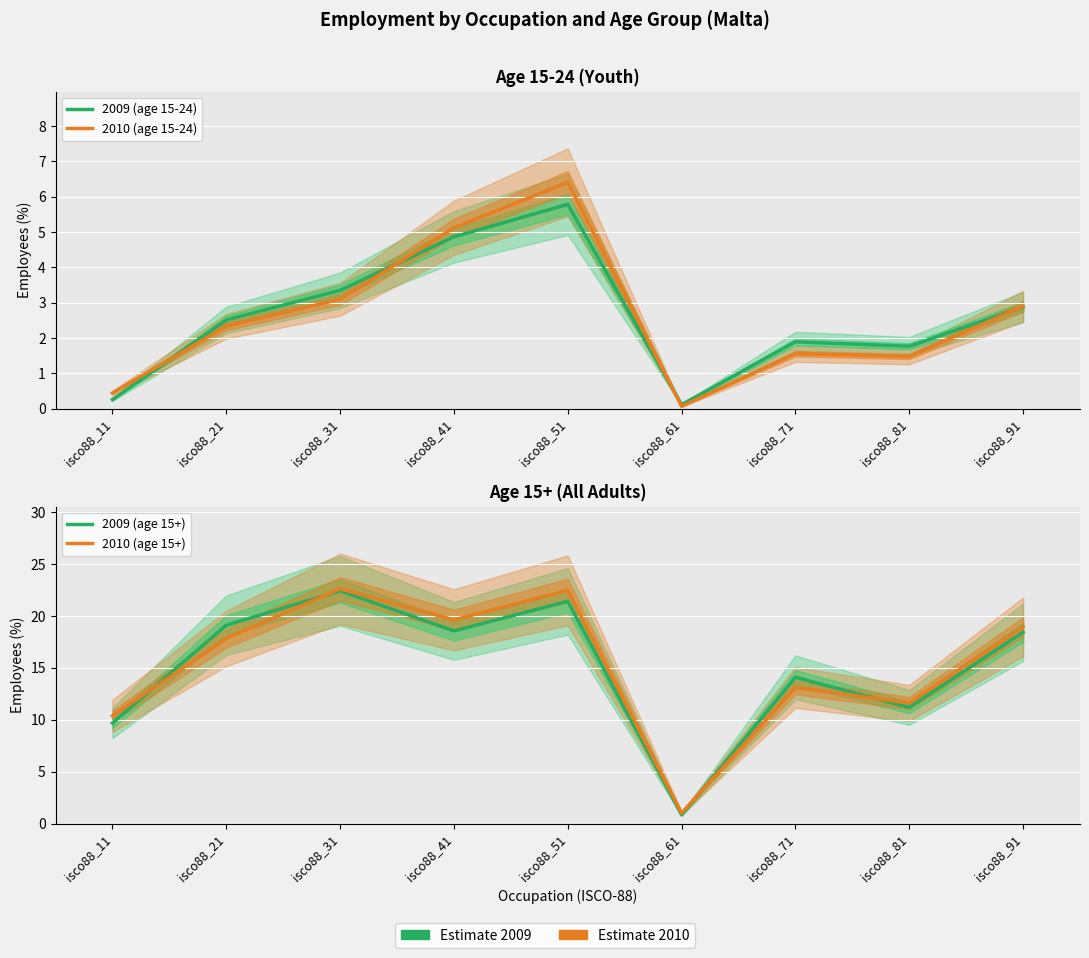

True or false: 2009 (age 15+) and 2010 (age 15+) cross at least once.

True